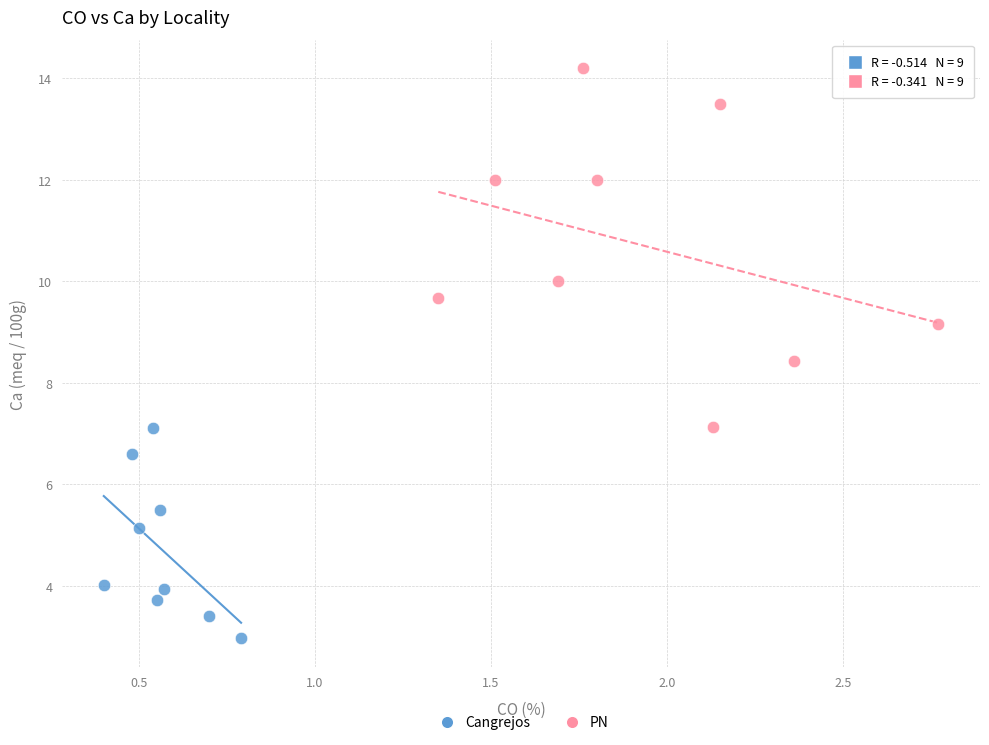

What are all the series names shown in the legend?

Cangrejos, PN